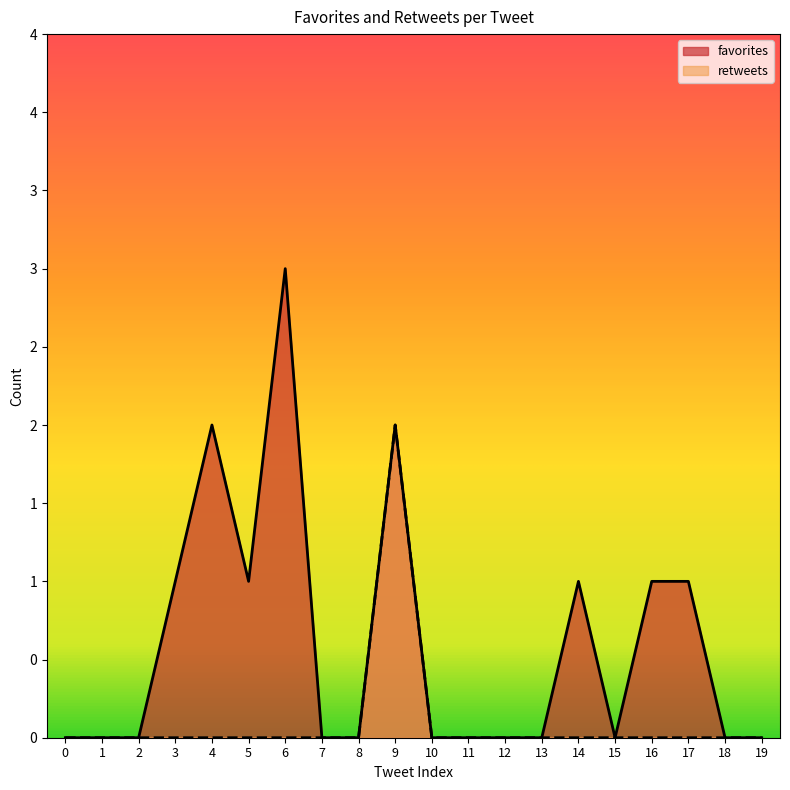

What is the total value across all series at 3?

1